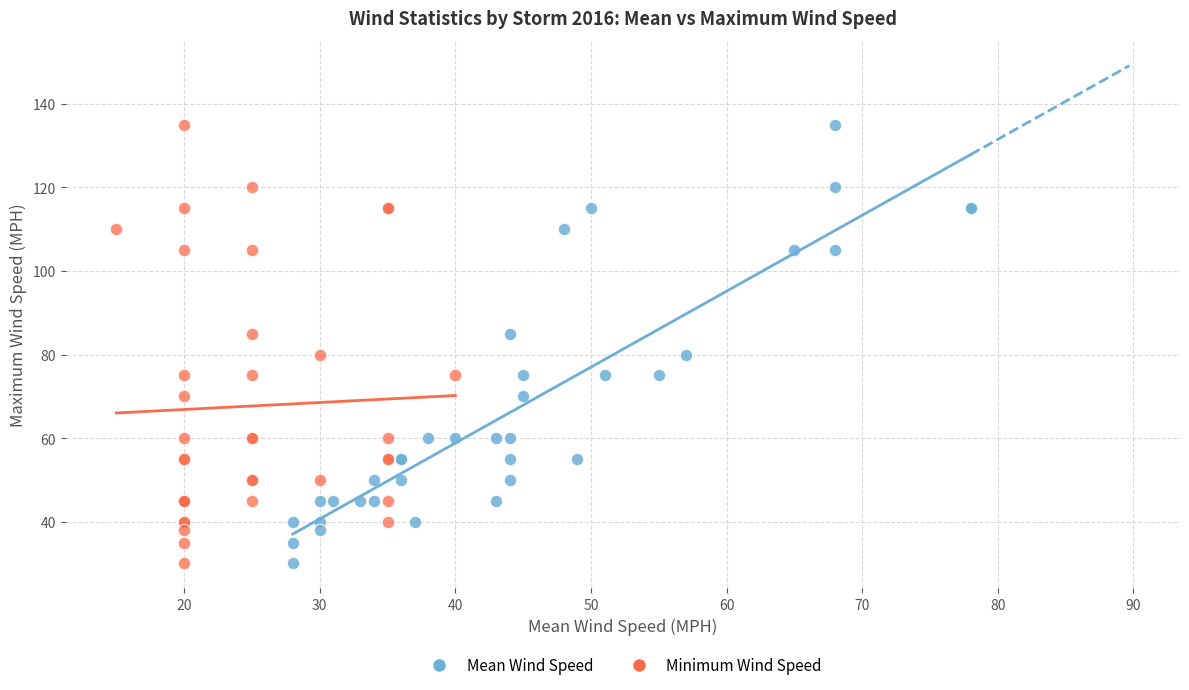

What are all the series names shown in the legend?

Mean Wind Speed, Minimum Wind Speed